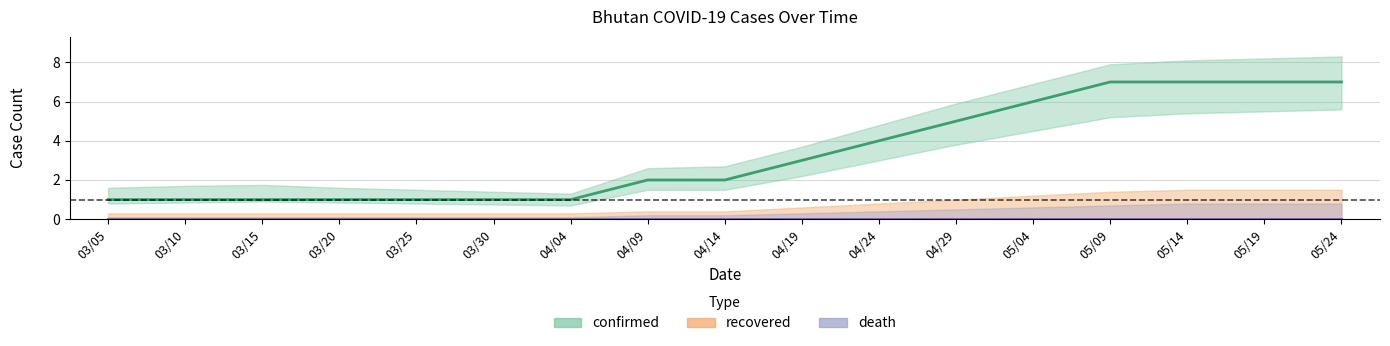

What is the total value across all series at 2020/03/15?

1